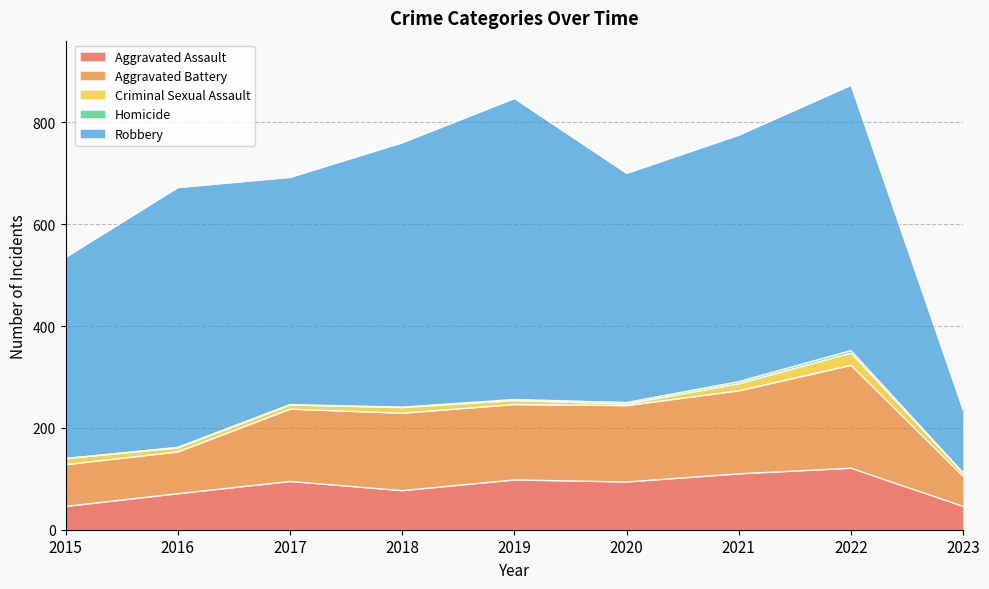

Rank the categories by Aggravated Battery value from lowest to highest.

2023, 2015, 2016, 2017, 2019, 2020, 2018, 2021, 2022